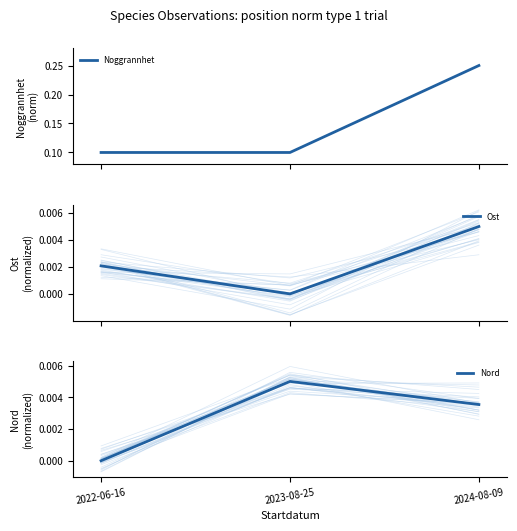

What is the spread (max minus min) of values at 2023-08-25?

0.1